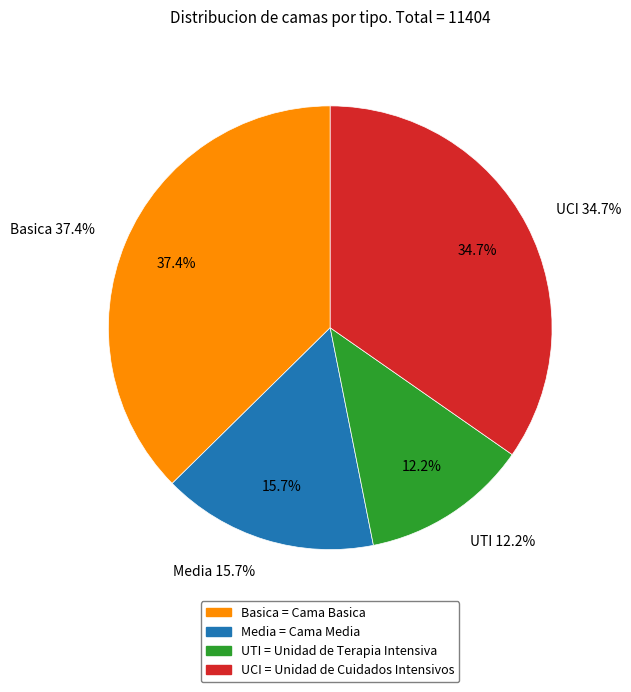

Does Media represent more than half of the total?

No